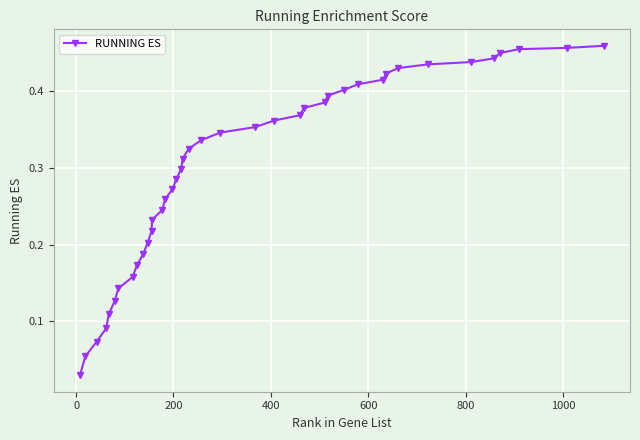

What is the sum of all values?

11.9